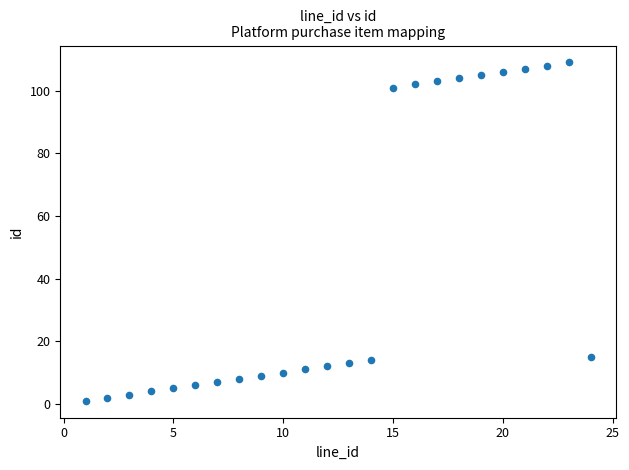

What is the range of Y values (max minus min)?

108